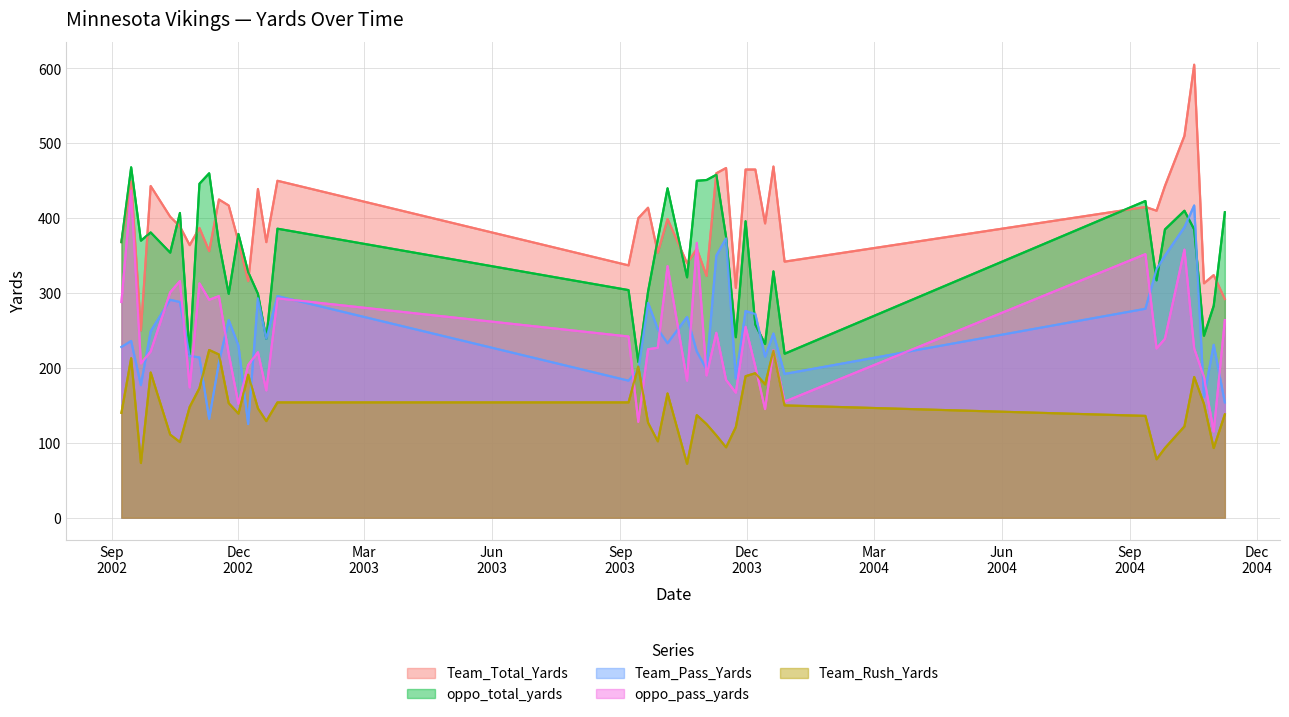

After their last crossing, which series has the higher values: Team_Rush_Yards or Team_Pass_Yards?

Team_Pass_Yards